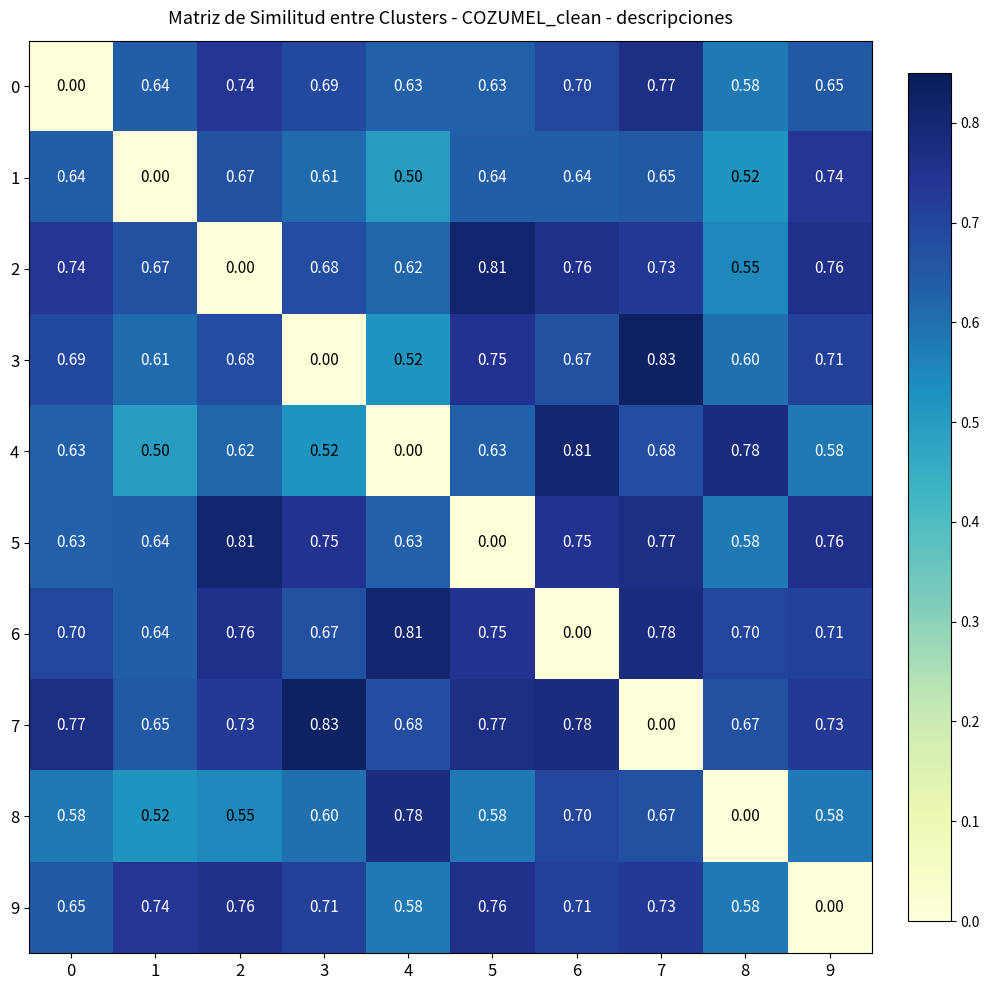

At which category is the sum across all series the highest?

7